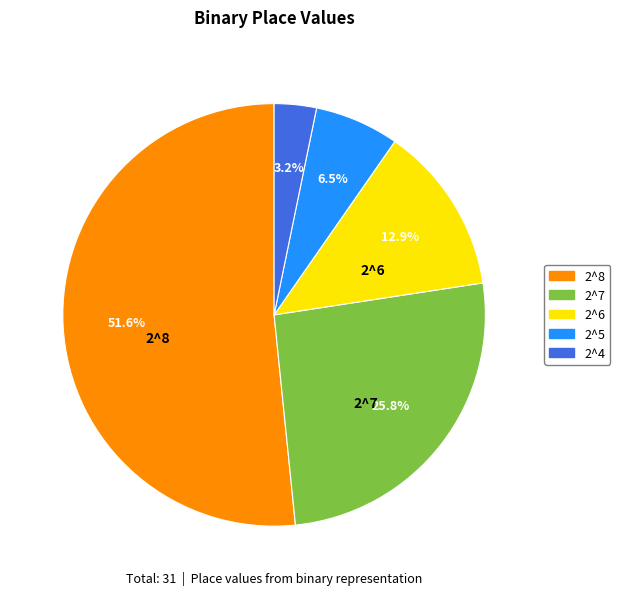

Which category accounts for the majority?

2^8